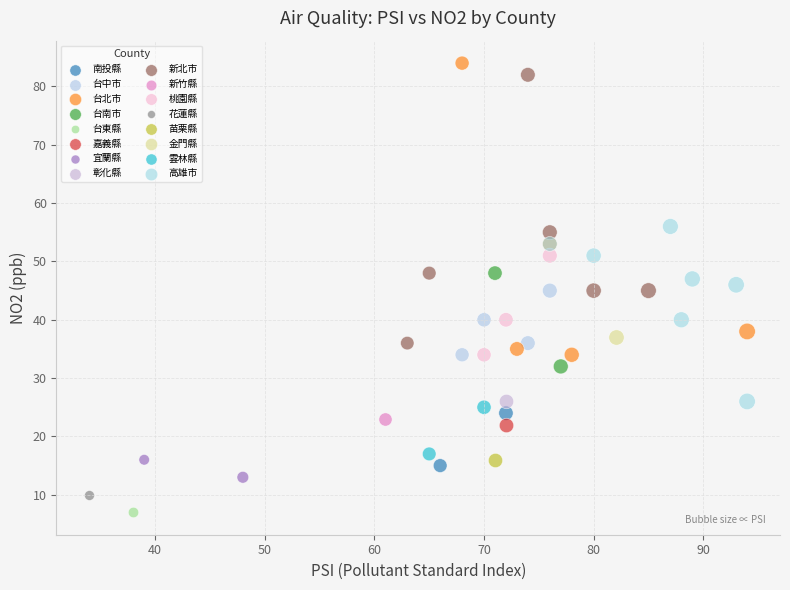

What are all the series names shown in the legend?

南投縣, 台中市, 台北市, 台南市, 台東縣, 嘉義縣, 宜蘭縣, 彰化縣, 新北市, 新竹縣, 桃園縣, 花蓮縣, 苗栗縣, 金門縣, 雲林縣, 高雄市